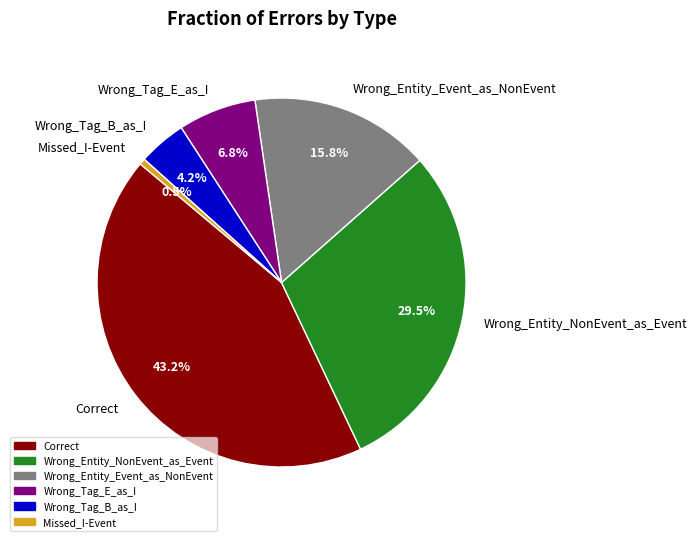

To the nearest percent, what percentage of the pie is Wrong_Entity_Event_as_NonEvent?

16%